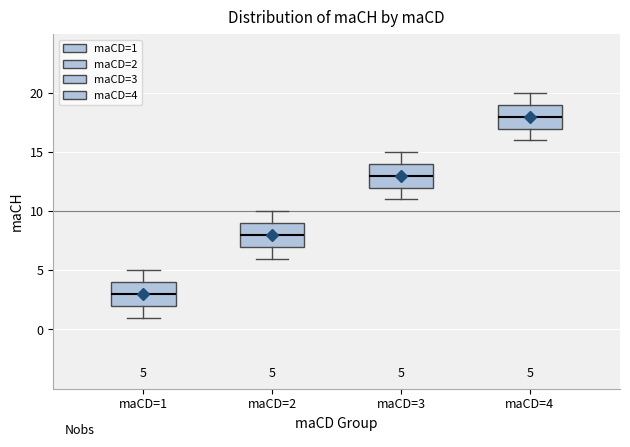

Which box has the lowest median line?

maCD=1